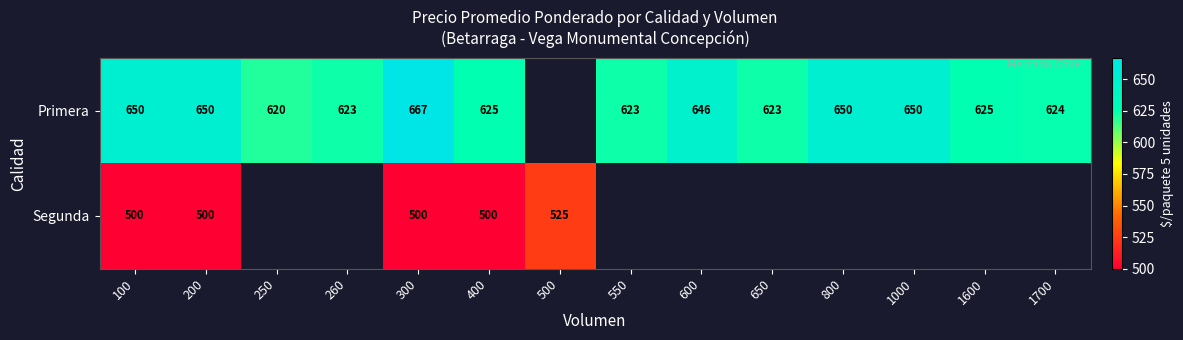

What is the spread (max minus min) of values at 400?

125